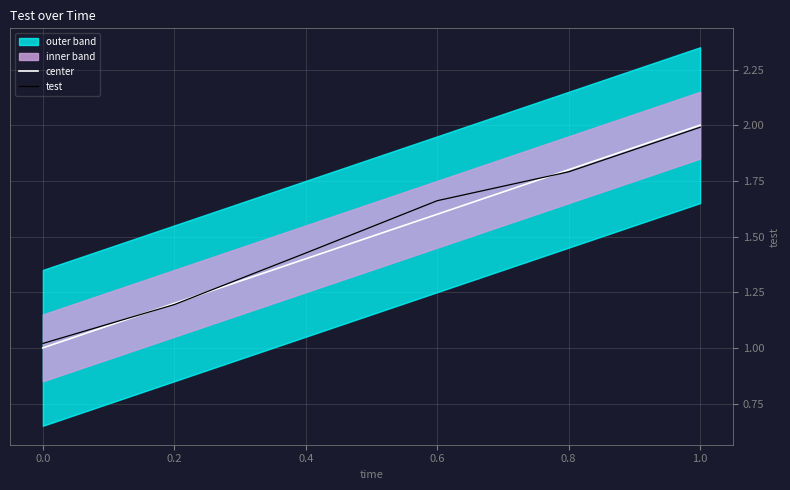

True or false: test has a value of 3.5 at 0.8.

False